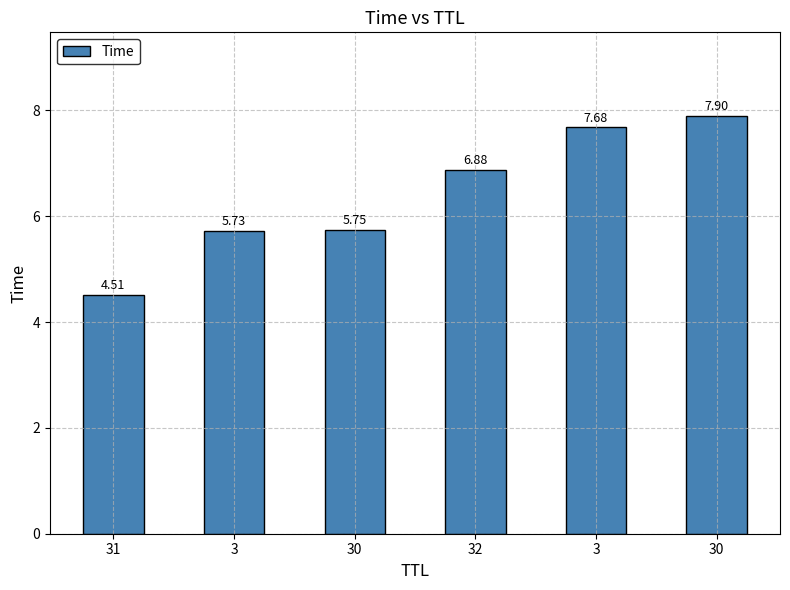

What is the difference between the maximum and minimum values?

3.4